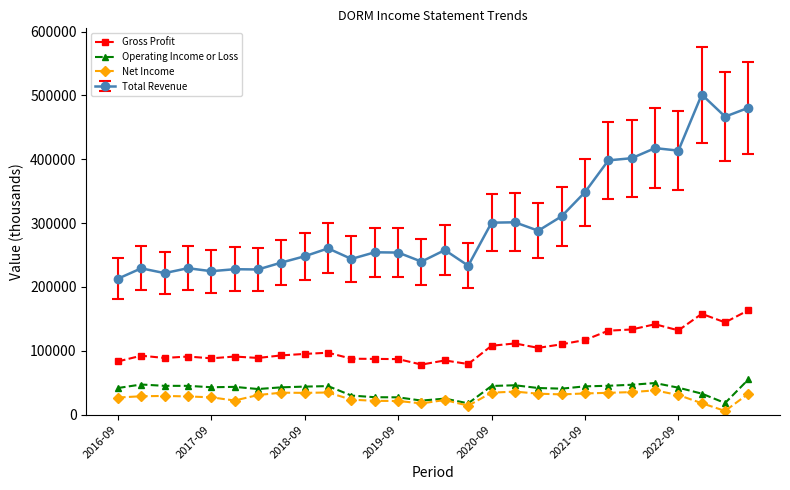

Which series has the widest spread of values?

Total Revenue